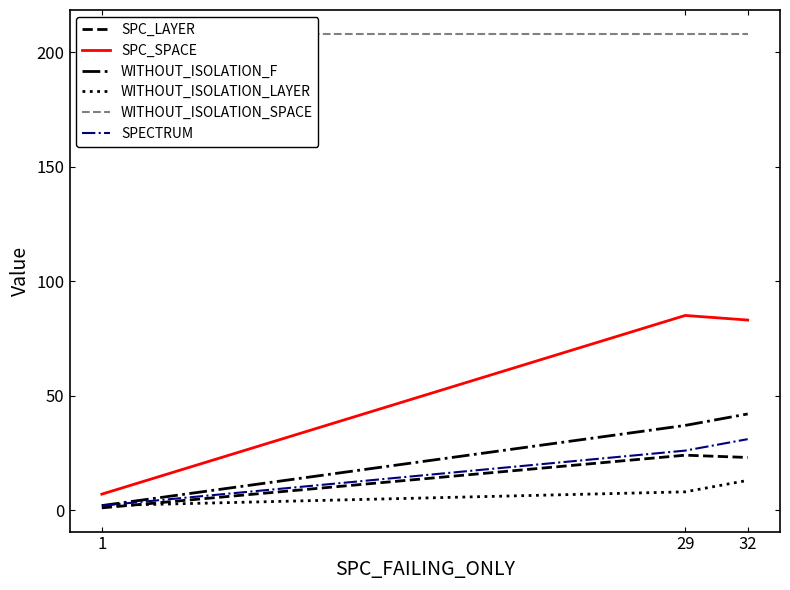

Is it true that SPECTRUM equals 3 at 1?

False